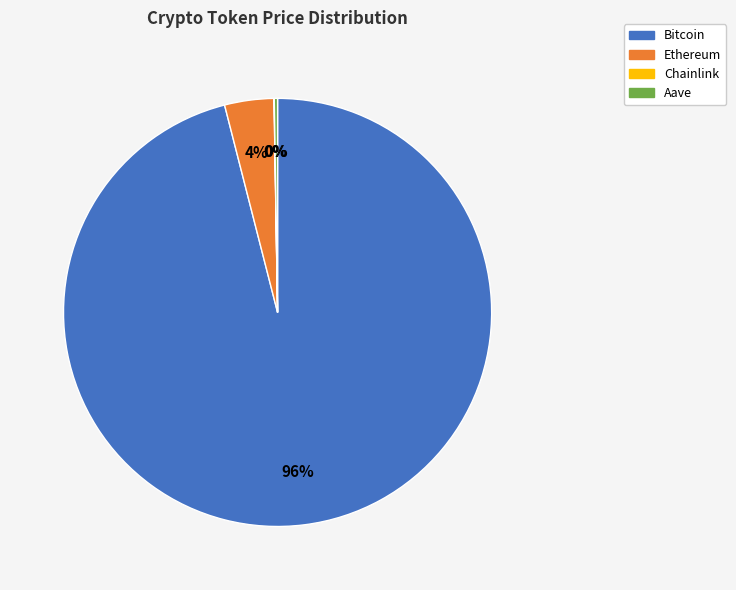

What percentage is the Ethereum slice, to the nearest percent?

4%